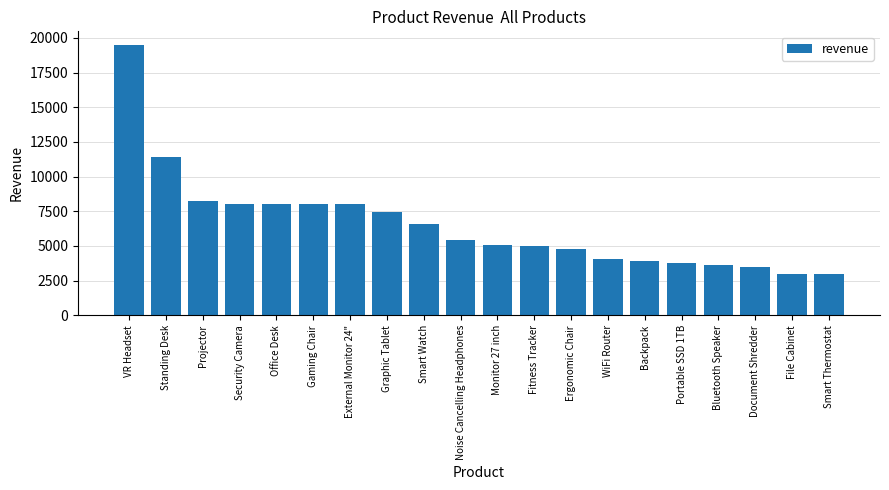

What is the ratio of the value at Gaming Chair to the value at File Cabinet?

2.7